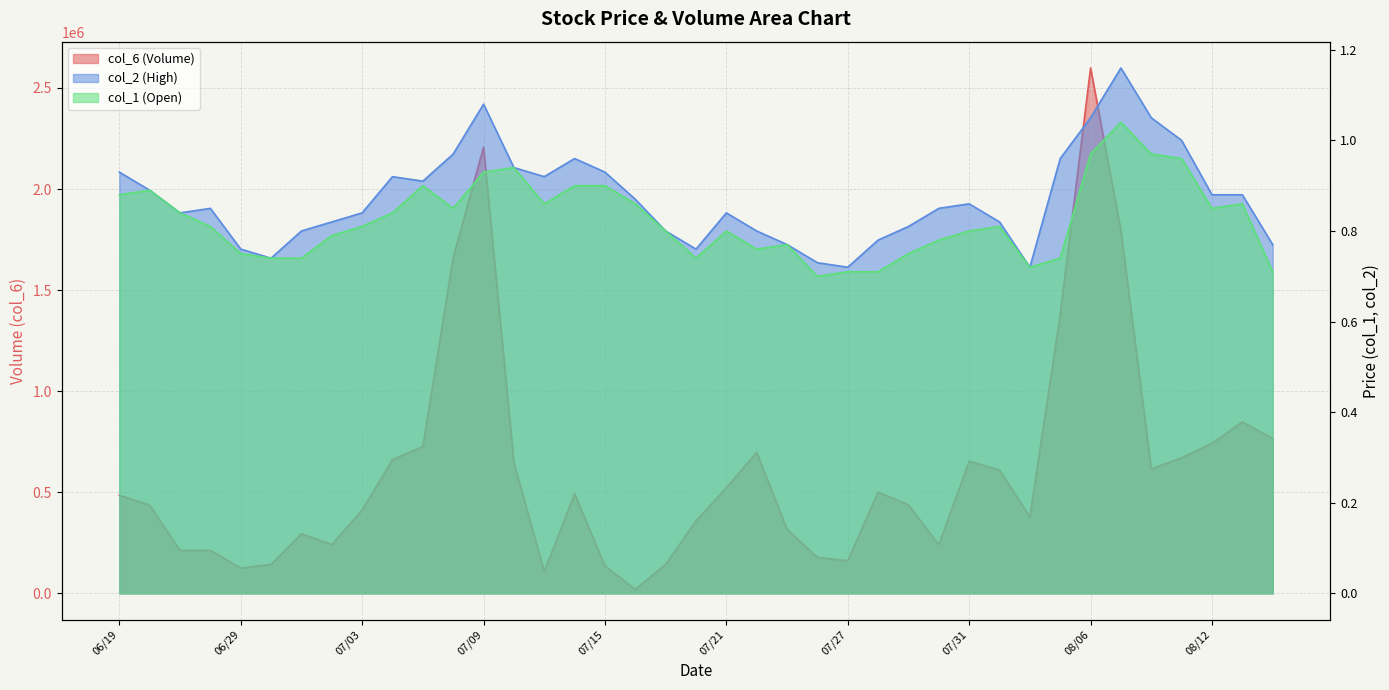

Is the value of col_2 at 07/28 greater than the value of col_6 at 06/24?

No